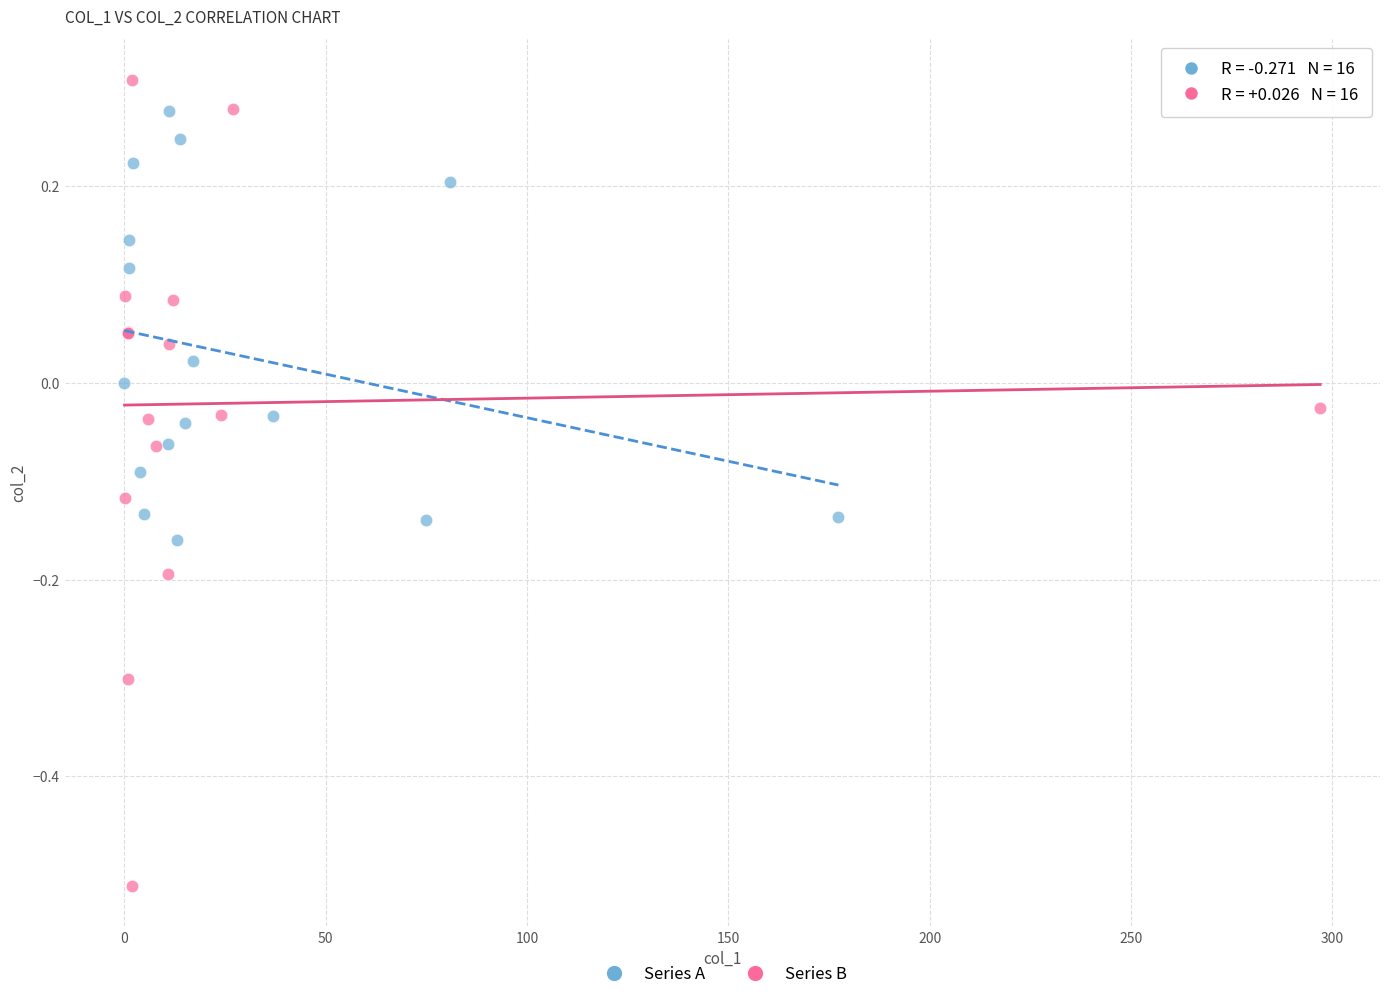

Which series reaches the minimum Y coordinate?

Series B